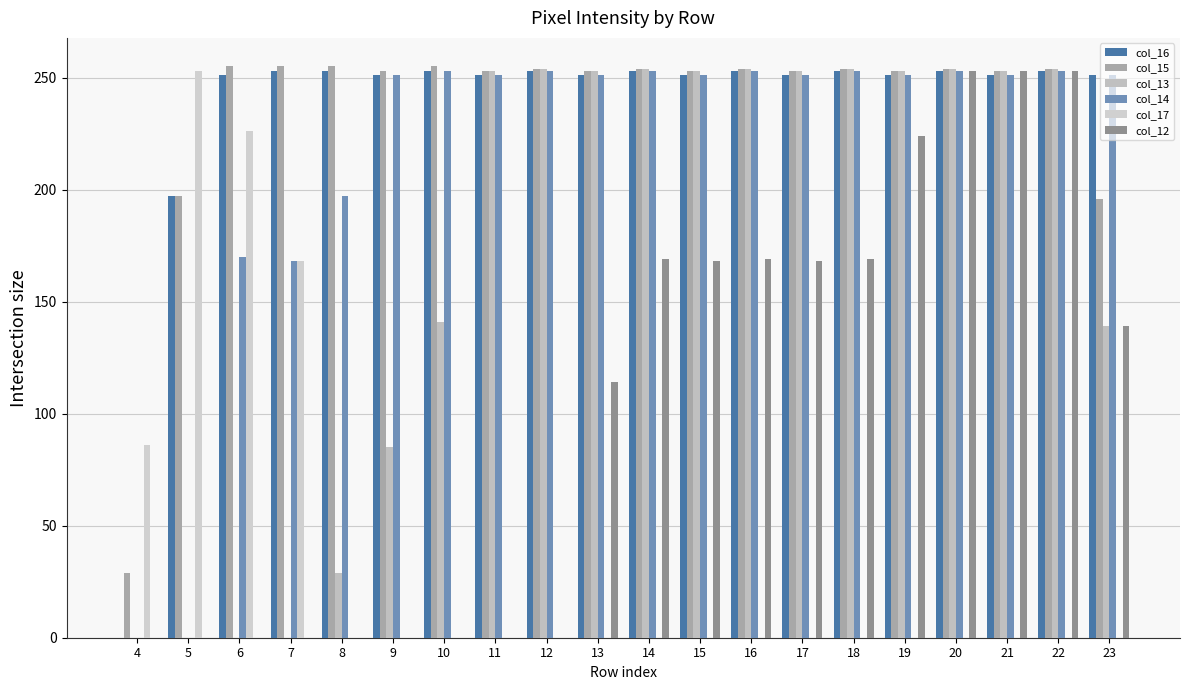

Which series changed the most between 13 and 19?

col_12